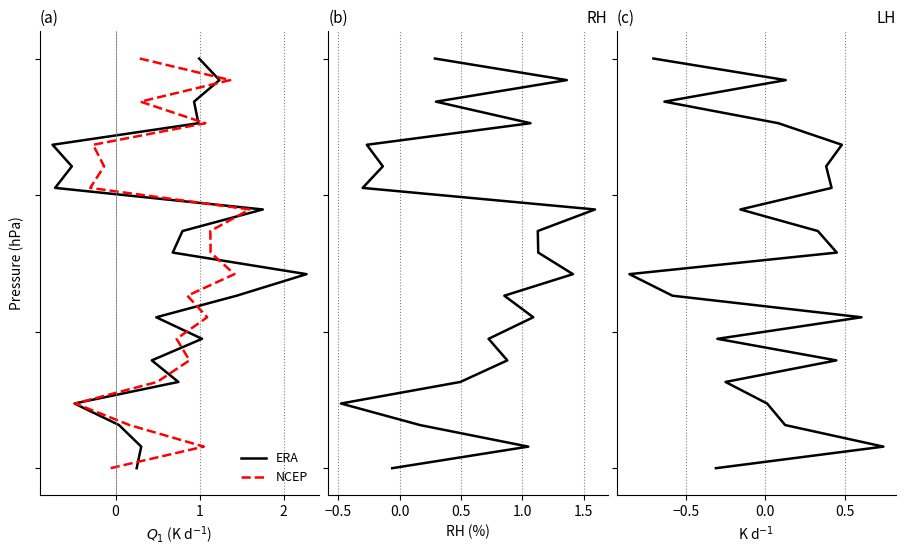

Which series has the largest total across all categories?

ERA